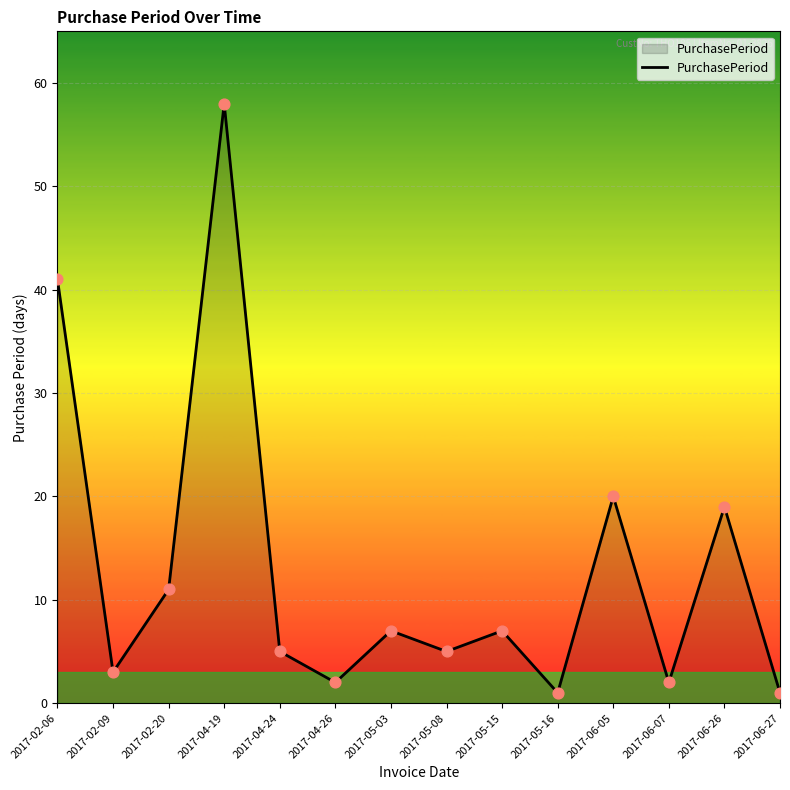

What is the change in value from 2017-02-20 to 2017-06-05?

+9